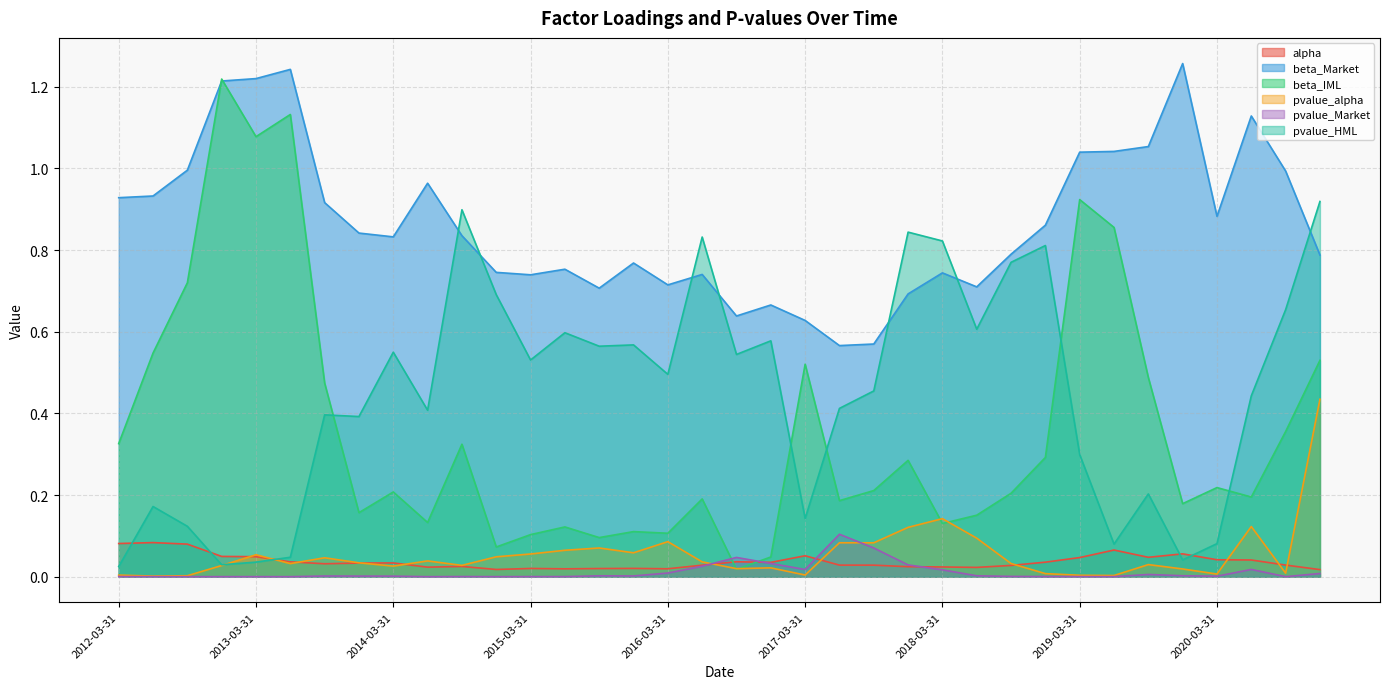

What is the sum of all beta_Market values?

31.1